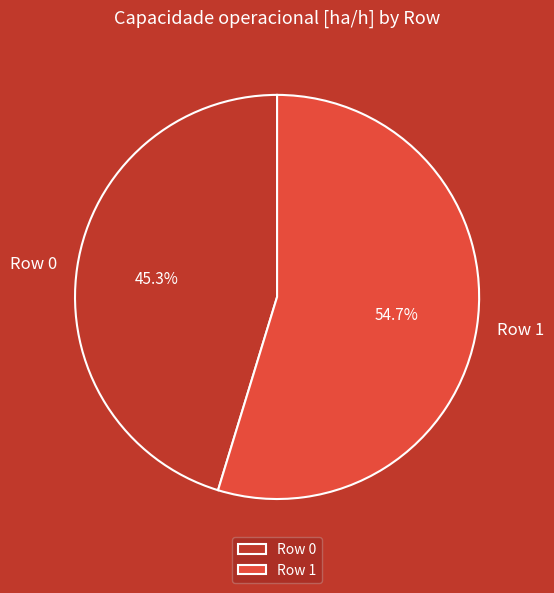

What percentage is the Row 0 slice, to the nearest percent?

45%